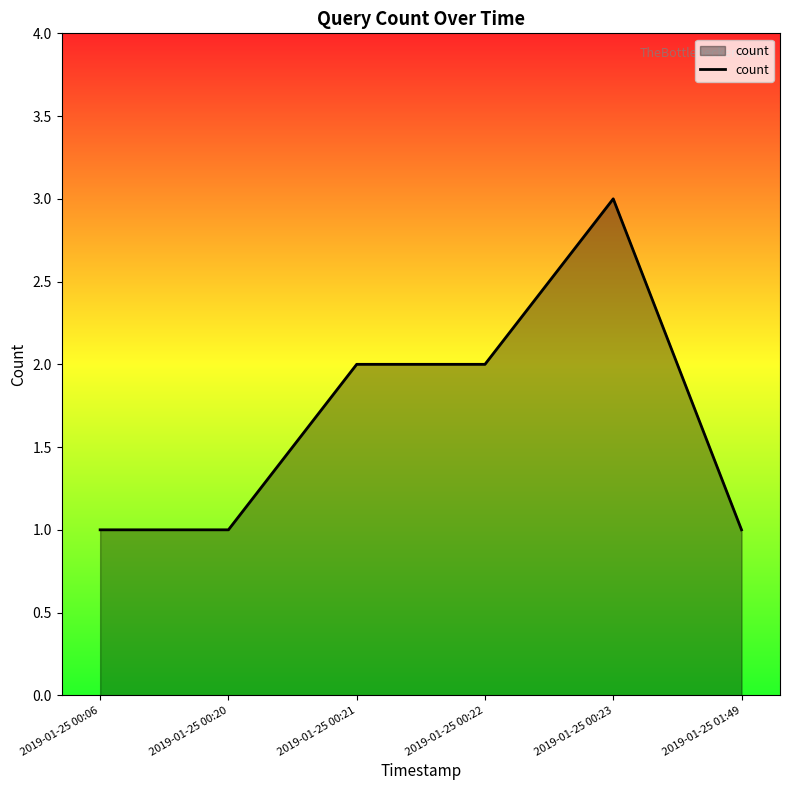

True or false: there are more than 0 points higher than both neighbors.

True